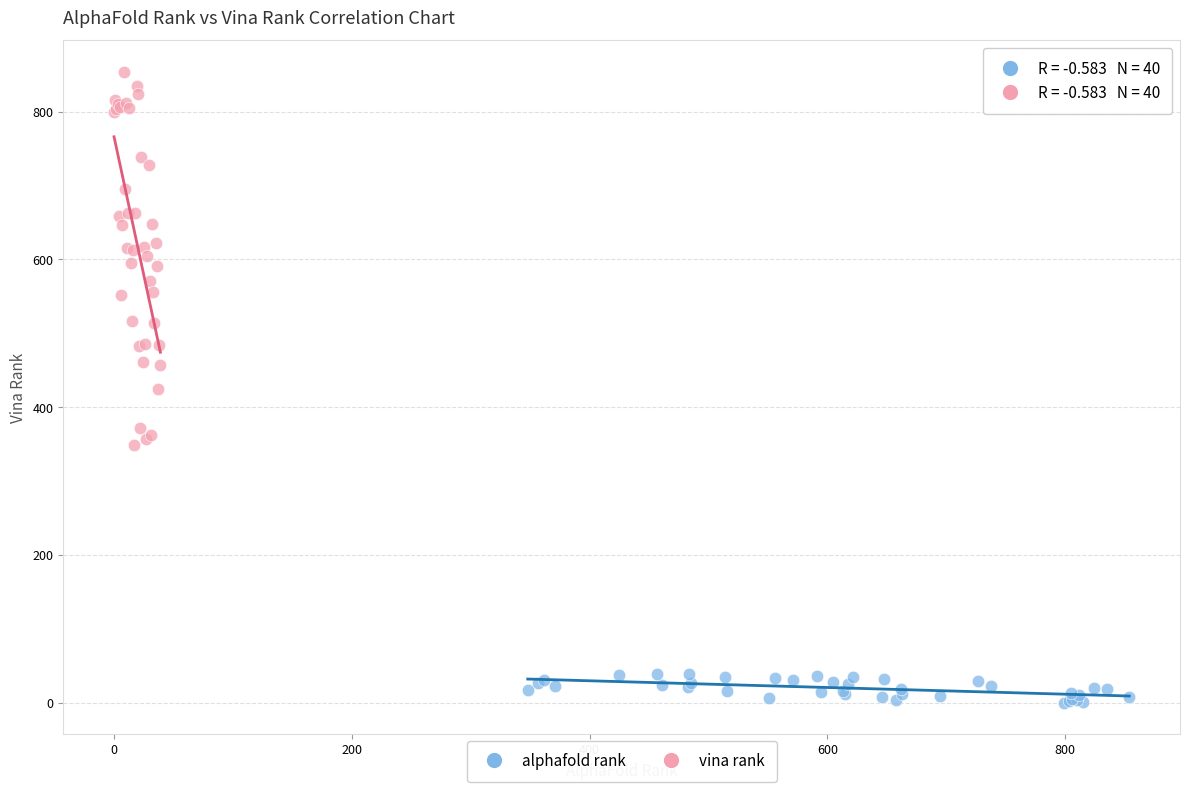

Which series reaches the maximum Y coordinate?

vina rank